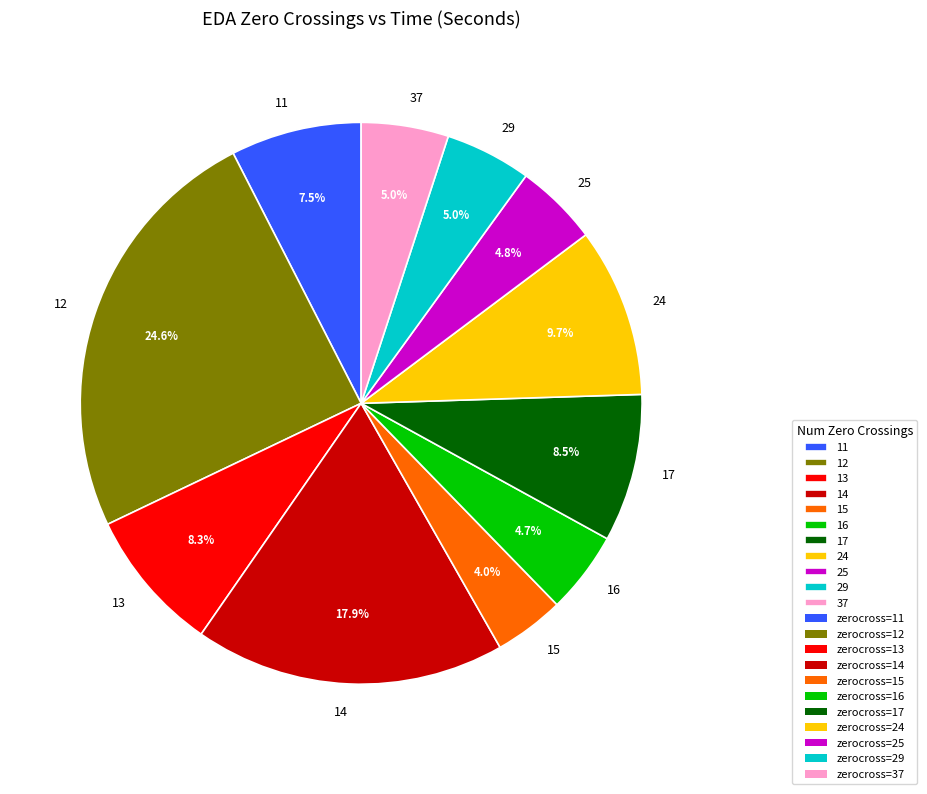

To the nearest percent, what is the combined percentage of 12 and 14?

42%